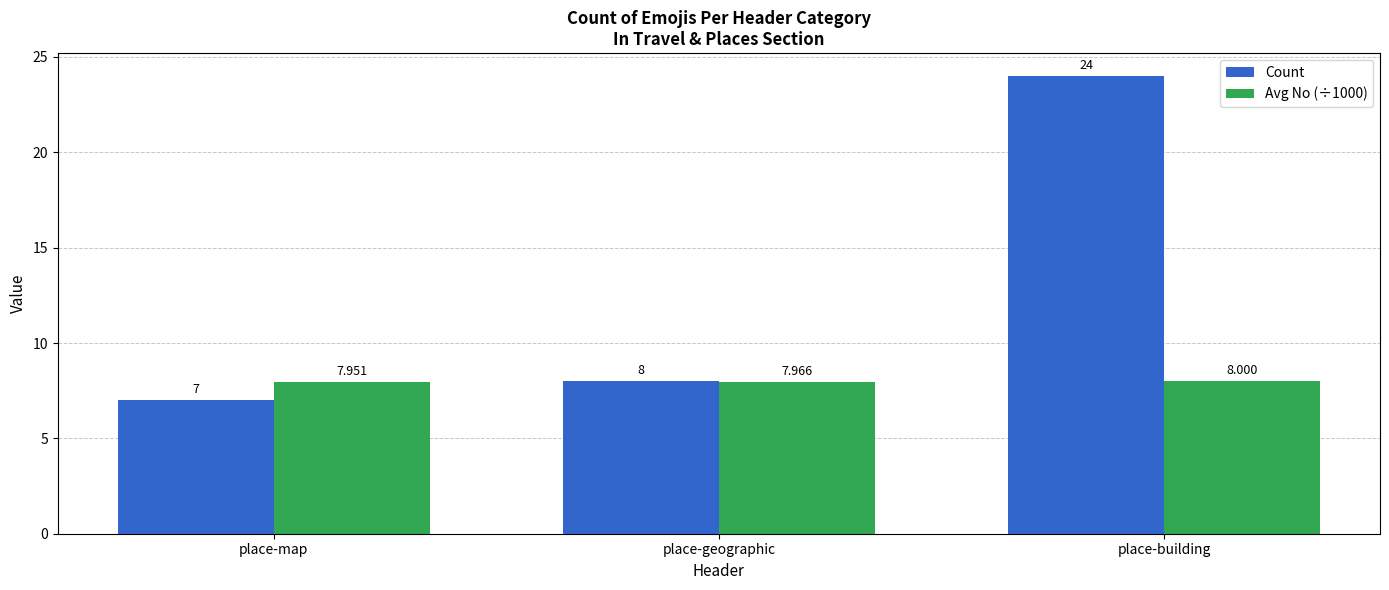

Does the chart contain any negative values?

No